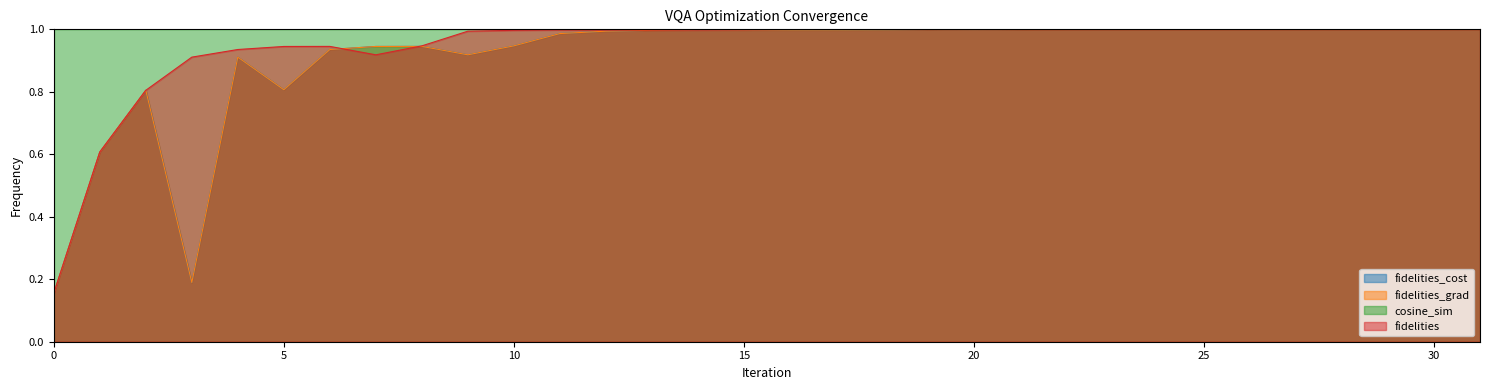

List the labels in order of fidelities_cost value, smallest first.

0, 3, 1, 2, 5, 4, 9, 6, 7, 8, 10, 11, 12, 13, 15, 16, 17, 14, 18, 20, 19, 21, 22, 23, 24, 25, 26, 27, 28, 29, 30, 31